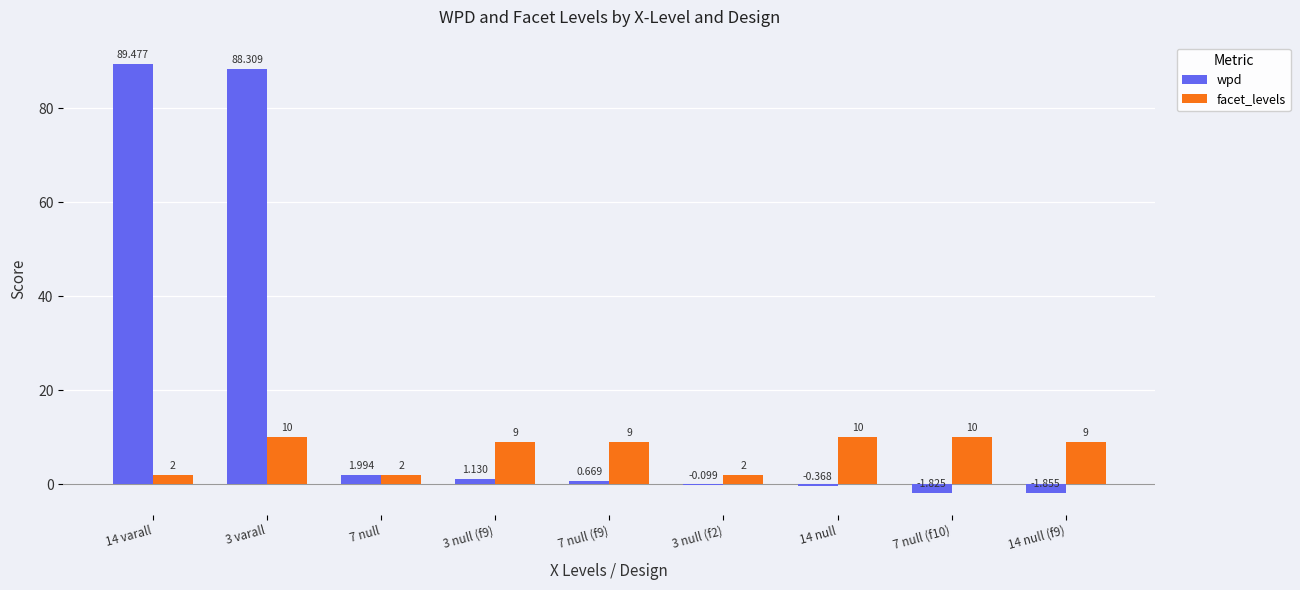

Which series changed the most between 3 null (f9) and 3 null (f2)?

facet_levels